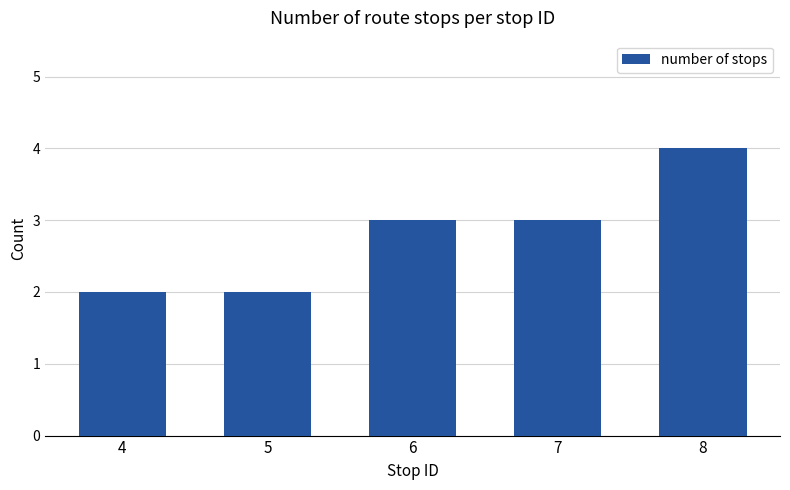

What is the ratio of the value at 4 to the value at 8?

0.5